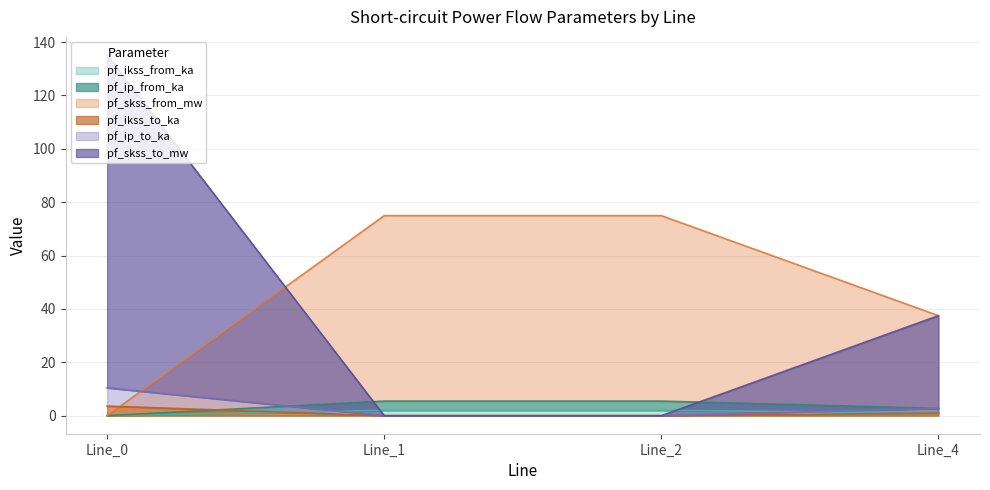

Count the pf_ikss_to_ka values in the range 0 to 3.

3